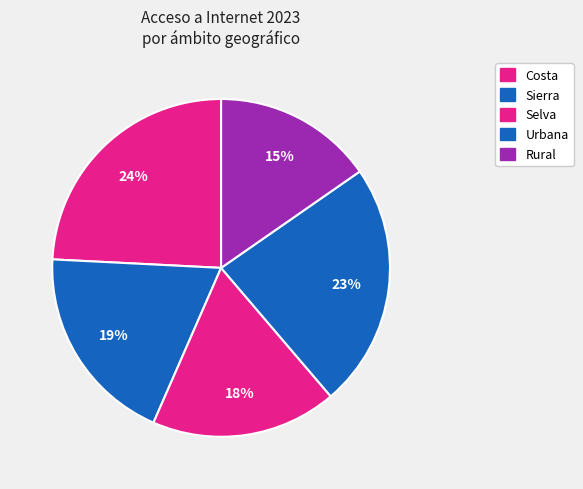

Between Rural and Costa, which is larger?

Costa